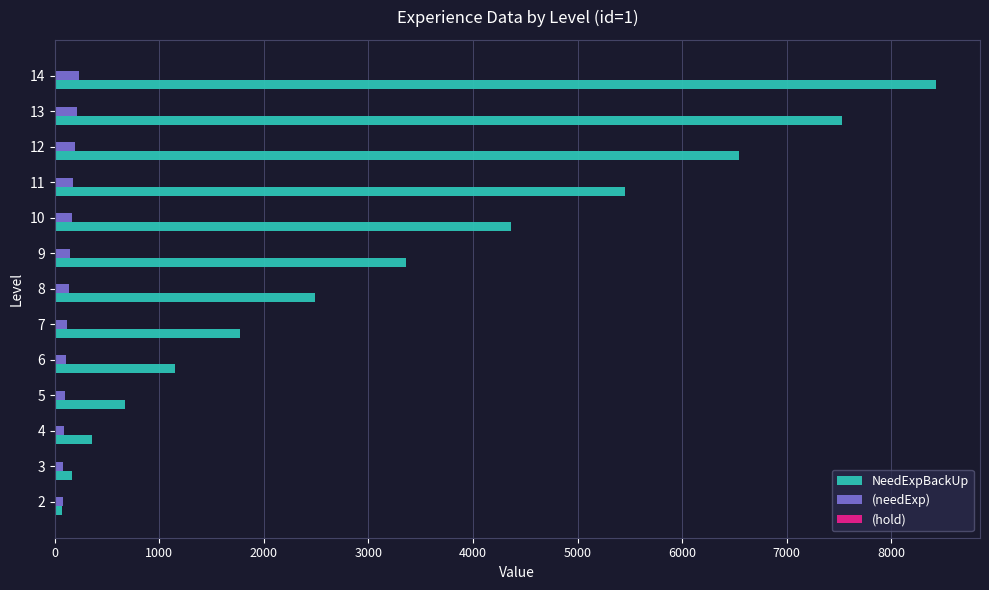

Which series has the largest range (max minus min)?

NeedExpBackUp